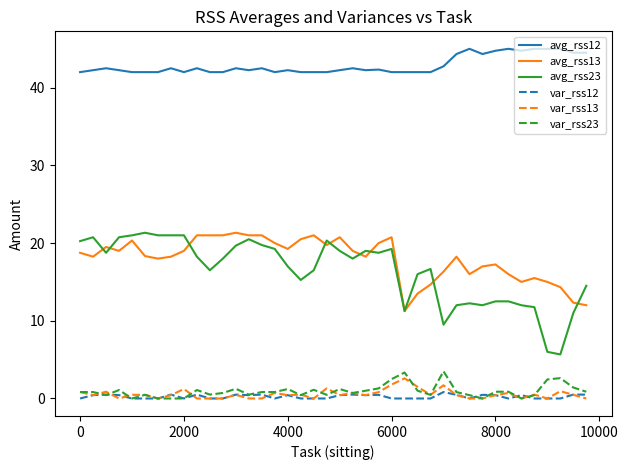

What is the maximum value for avg_rss12?

45.0